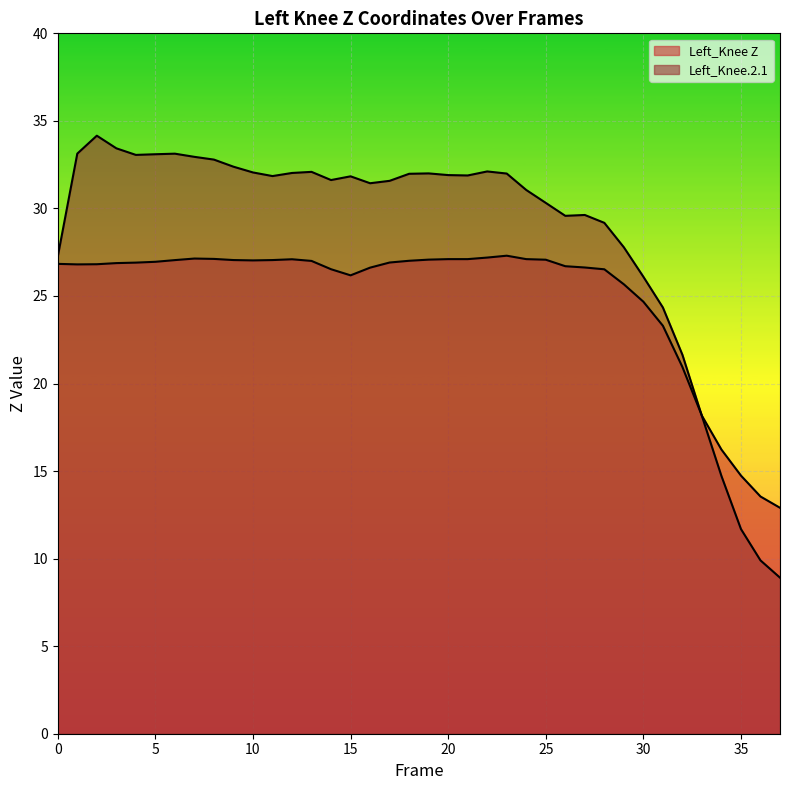

Does the chart display data point markers on the line(s)?

No